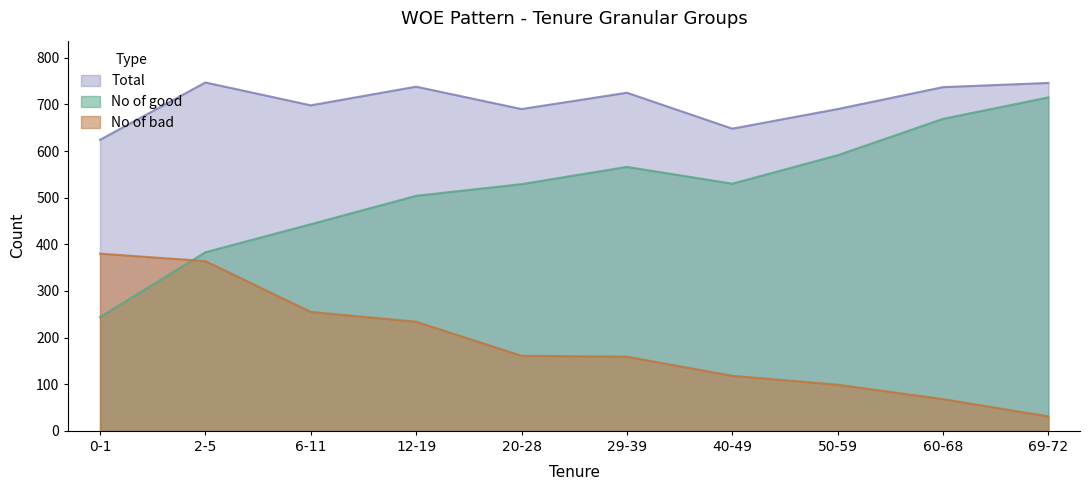

At which label does No of bad reach its minimum?

69-72